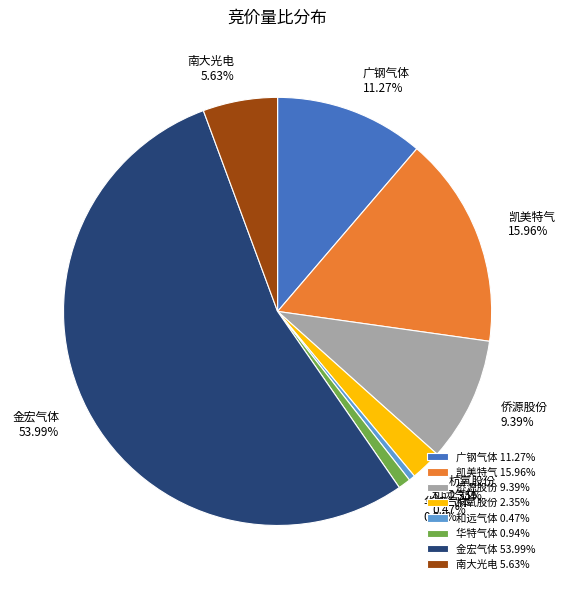

Which category accounts for the majority?

金宏气体